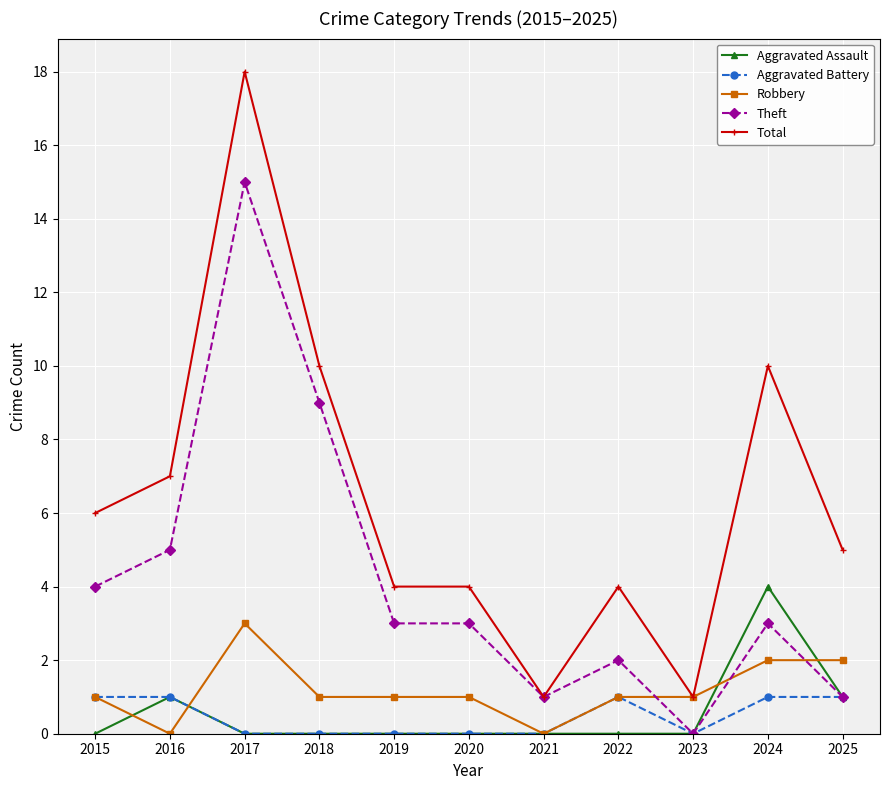

True or false: Total has more than 1 interior local peaks.

True